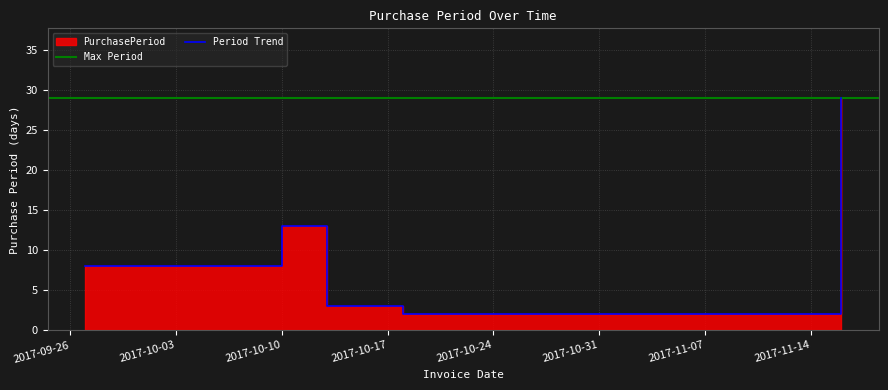

What is the label of the 4th point from the left?

2017-10-16